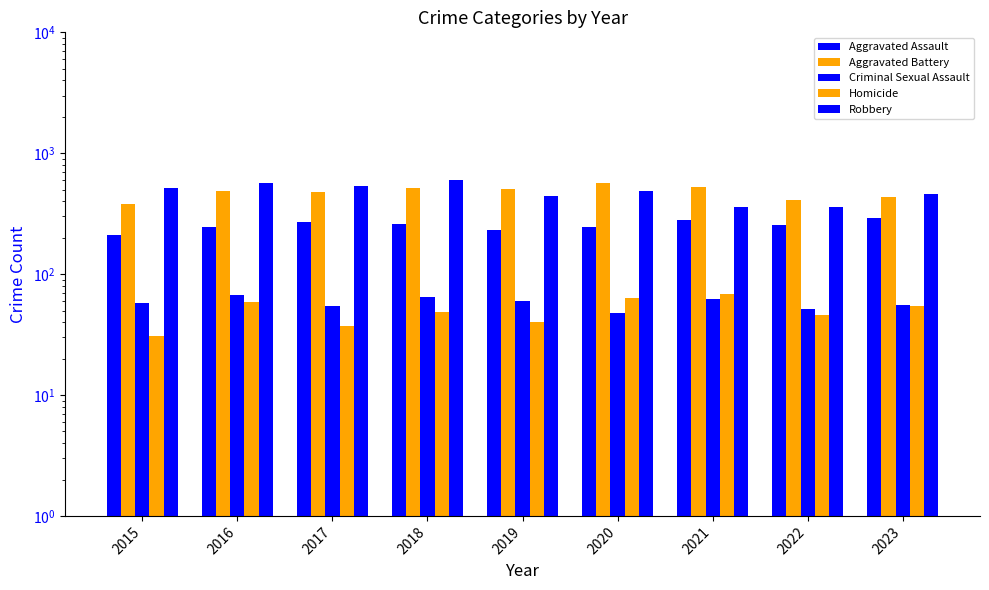

What is the total value across all series at 2019?

1283